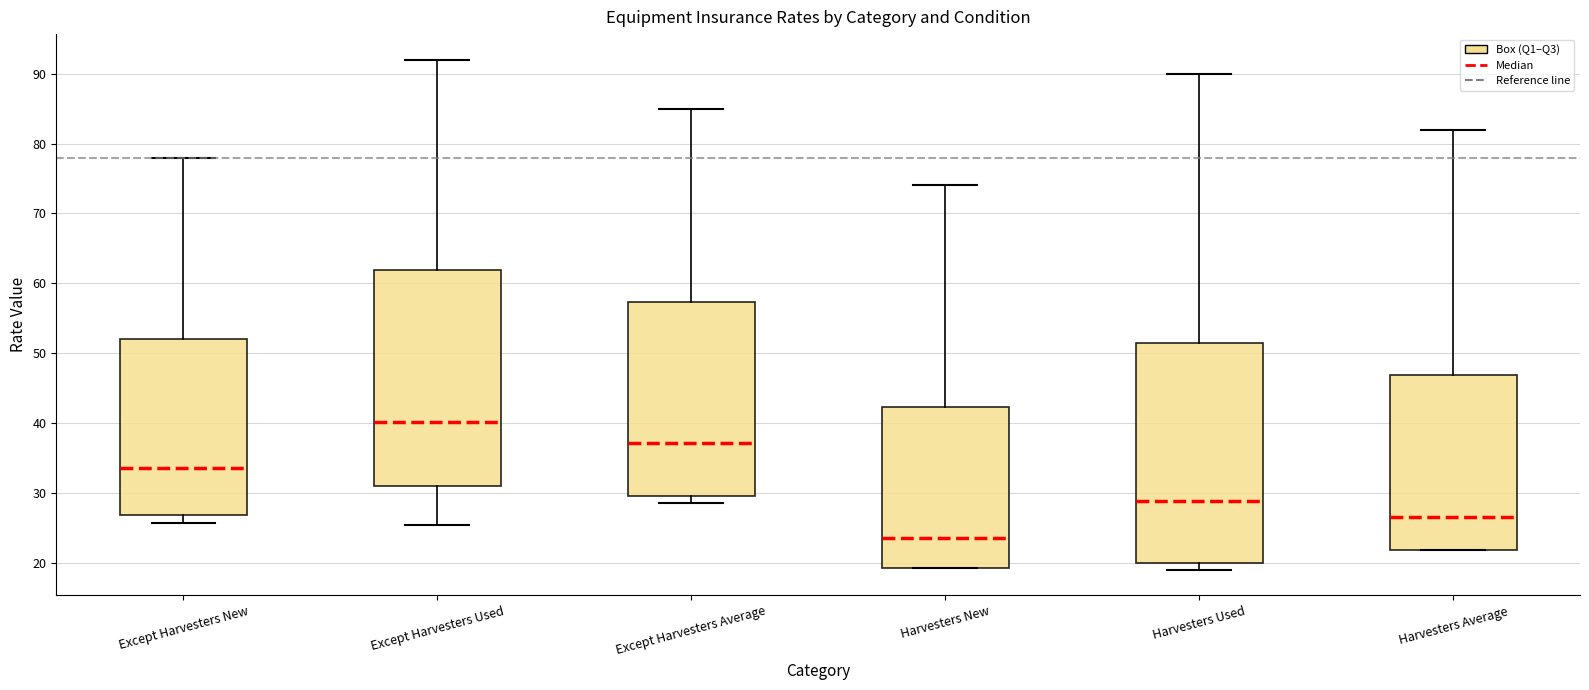

Reading left to right, transcribe this box plot: for each box, give where its median line is, the range the box spans, and where its two whiskers end, as read against the y-axis. The values are not printed on the chart, so give them approximately, as read against the axis.

Except Harvesters New: median 34, box 27 to 52, whiskers 26 to 78
Except Harvesters Used: median 40, box 31 to 62, whiskers 26 to 92
Except Harvesters Average: median 37, box 30 to 57, whiskers 29 to 85
Harvesters New: median 24, box 19 to 42, whiskers 19 to 74
Harvesters Used: median 29, box 20 to 51, whiskers 19 to 90
Harvesters Average: median 27, box 22 to 47, whiskers 22 to 82